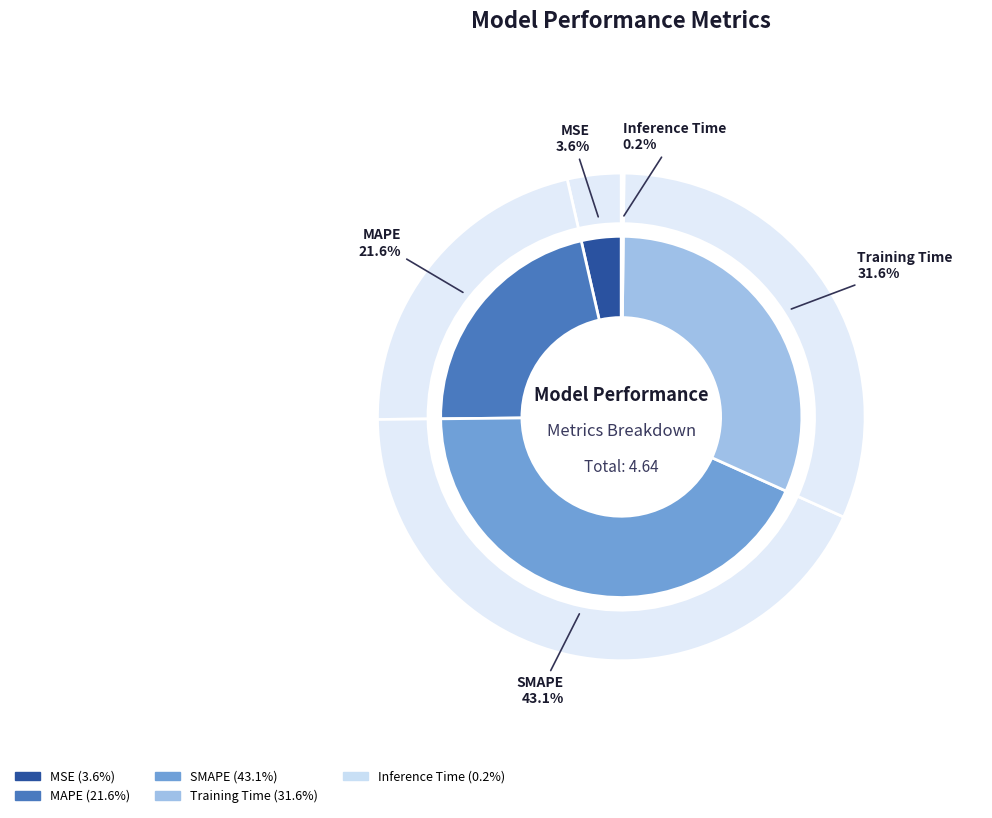

Count the number of slices in the pie.

5